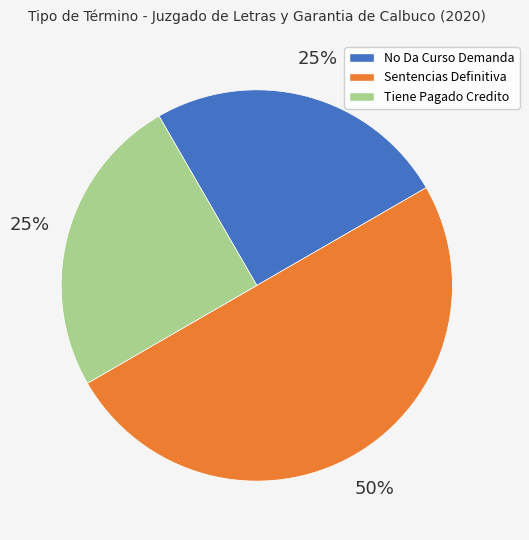

True or false: Tiene Pagado Credito accounts for 25% of the total.

True